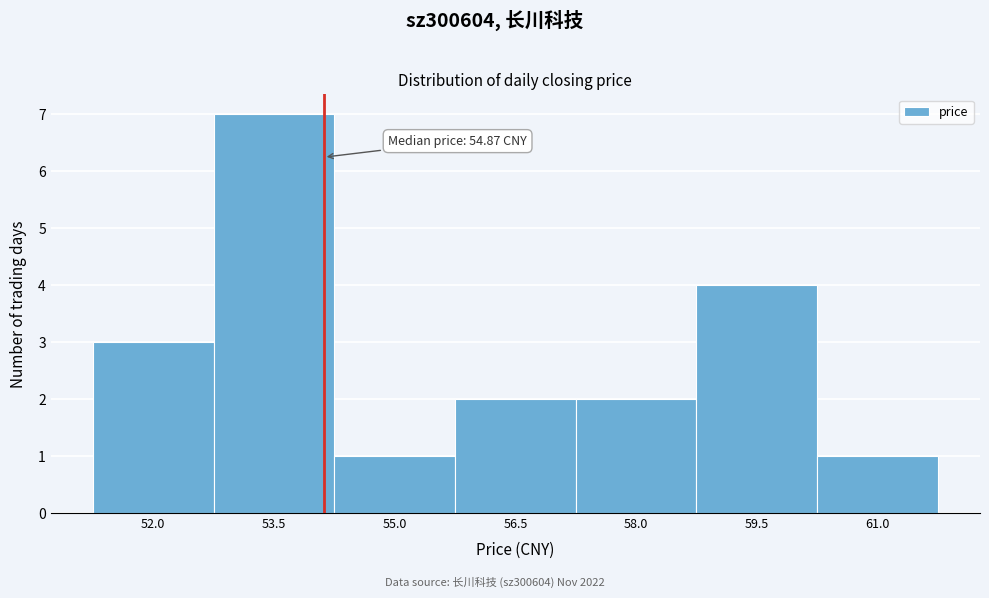

Reading left to right, what are all the values shown in this chart?

52.0=3	53.5=7	55.0=1	56.5=2	58.0=2	59.5=4	61.0=1